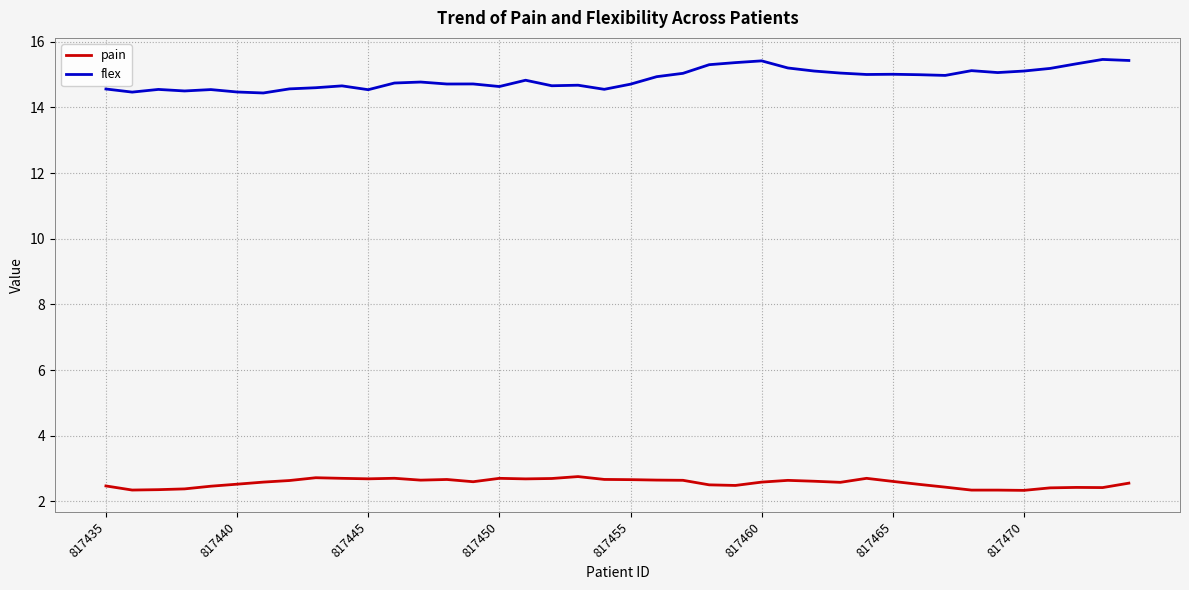

What is the greatest value displayed?

15.5